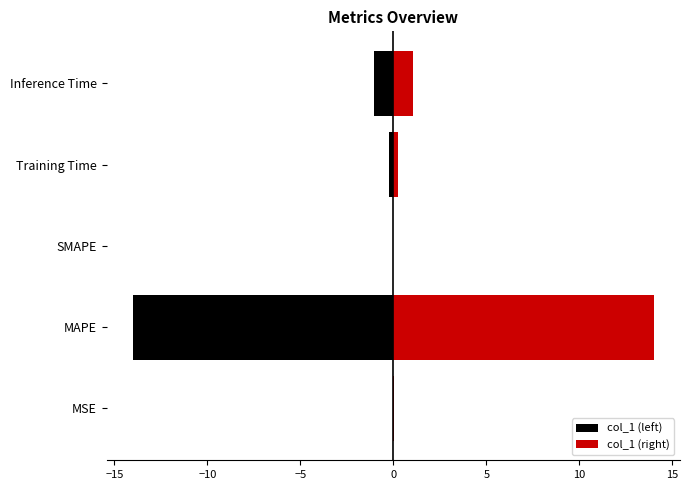

What position from the left is SMAPE?

3